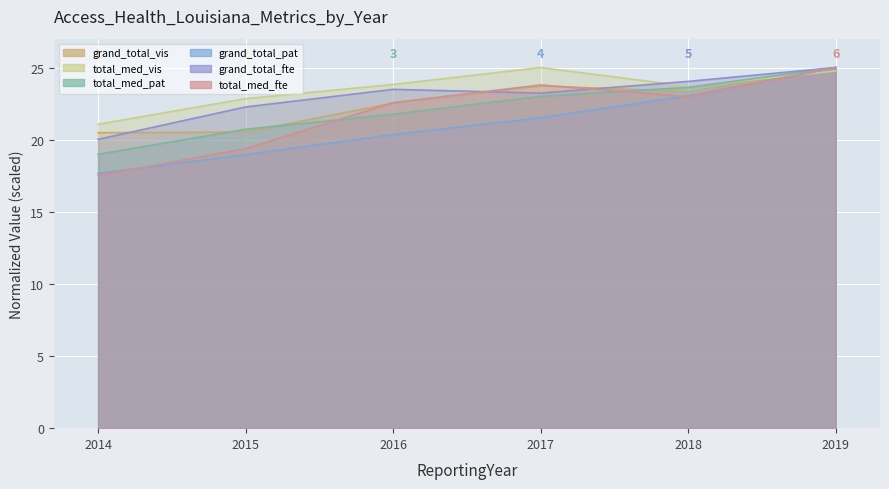

How many categories are shown in the chart?

6